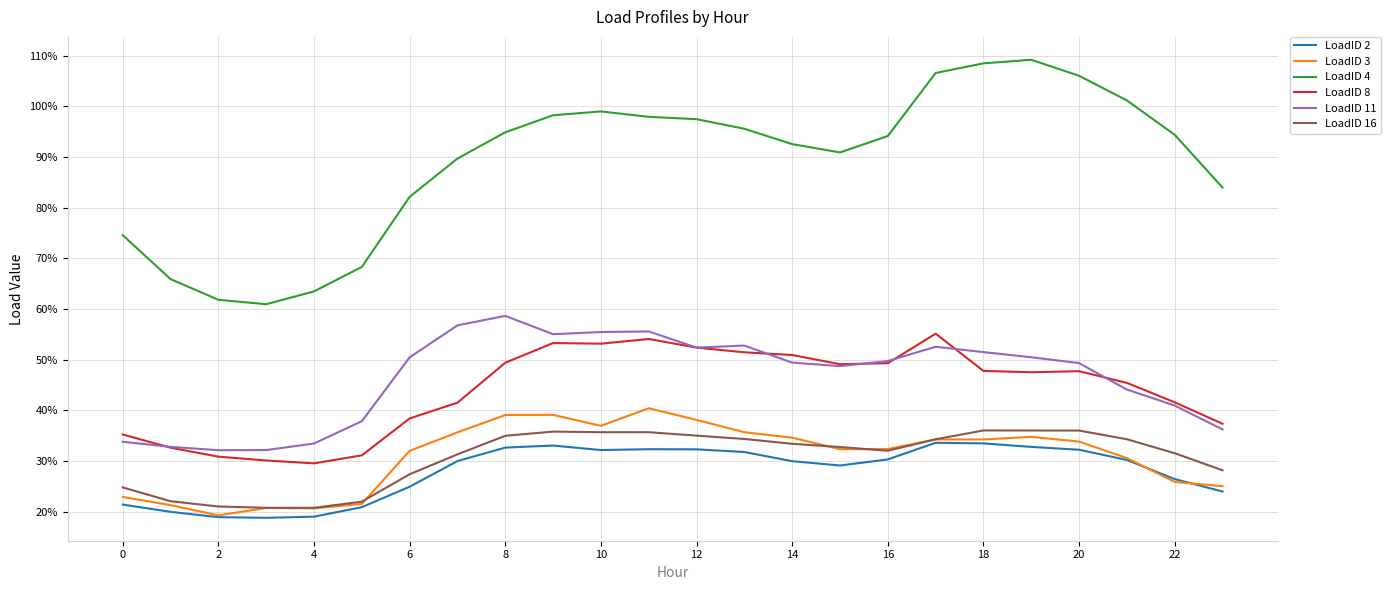

What is the difference between the second highest and minimum values in the LoadID 2 series?

14.7